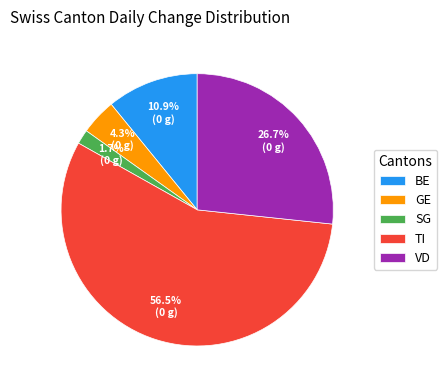

Is the sum of TI and SG greater than half?

Yes